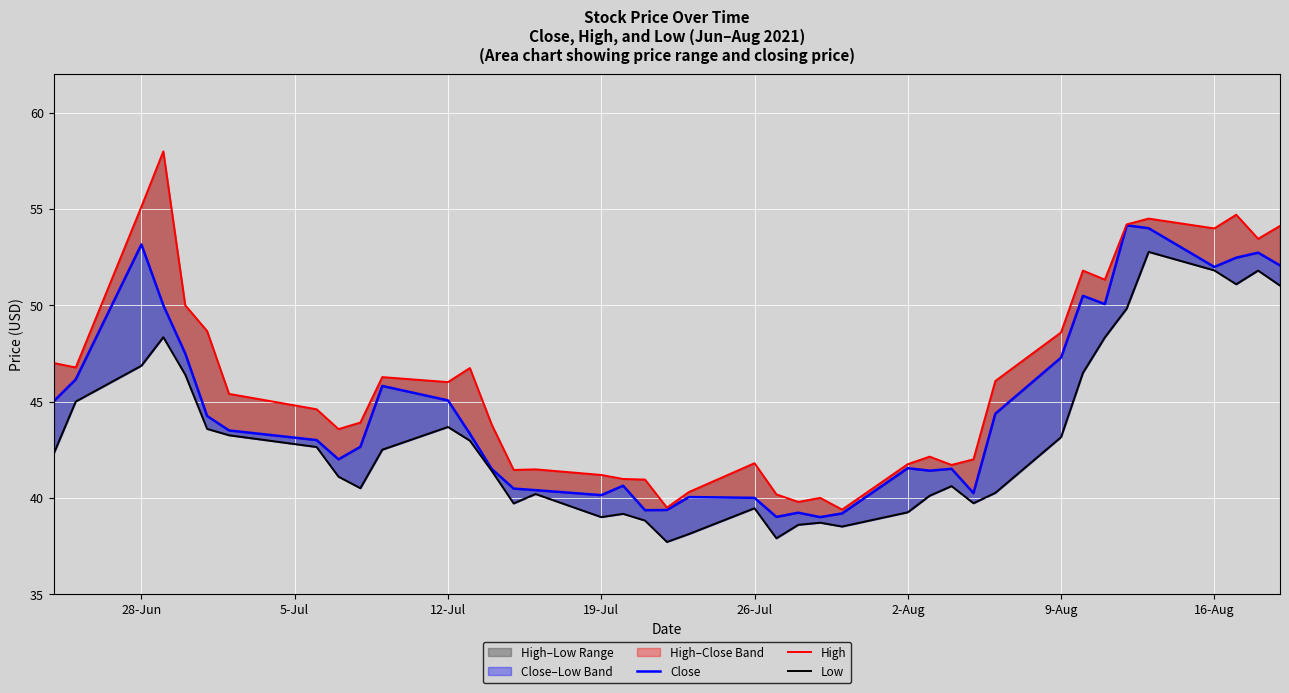

Reading left to right, transcribe all the data shown in this chart.

Close: 45.0	46.1	53.2	50.0	47.5	44.2	43.5	43.0	42.0	42.6	45.8	45.1	43.3	41.5	40.5	40.4	40.1	40.6	39.4	39.4	40.0	40.0	39.0	39.2	39.0	39.2	41.5	41.4	41.5	40.2	44.4	47.3	50.5	50.1	54.1	54.0	52.0	52.5	52.7	52.1
High: 47.0	46.8	55.1	58.0	50.0	48.7	45.4	44.6	43.6	43.9	46.3	46.0	46.7	43.8	41.5	41.5	41.2	41.0	41.0	39.5	40.3	41.8	40.2	39.8	40.0	39.4	41.8	42.1	41.7	42.0	46.1	48.6	51.8	51.3	54.2	54.5	54.0	54.7	53.5	54.1
Low: 42.3	45.0	46.9	48.3	46.4	43.6	43.2	42.6	41.1	40.5	42.5	43.7	43.0	41.4	39.7	40.2	39.0	39.2	38.8	37.7	38.1	39.5	37.9	38.6	38.7	38.5	39.2	40.1	40.6	39.7	40.3	43.1	46.5	48.3	49.8	52.8	51.8	51.1	51.8	51.0